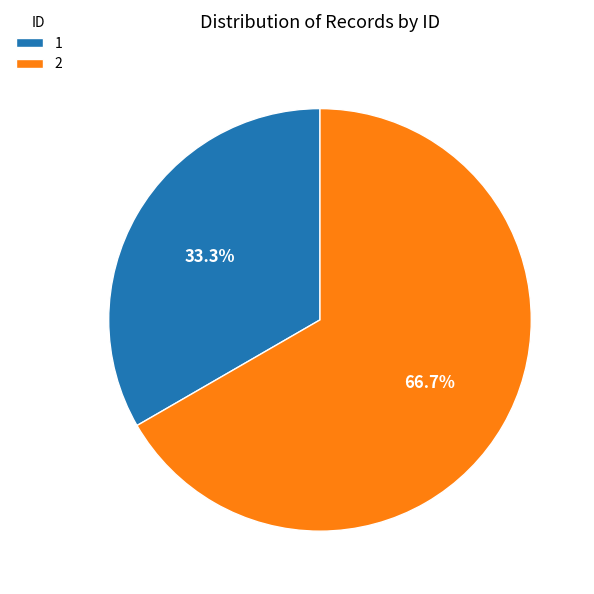

To the nearest percent, what portion does 2 represent?

67%